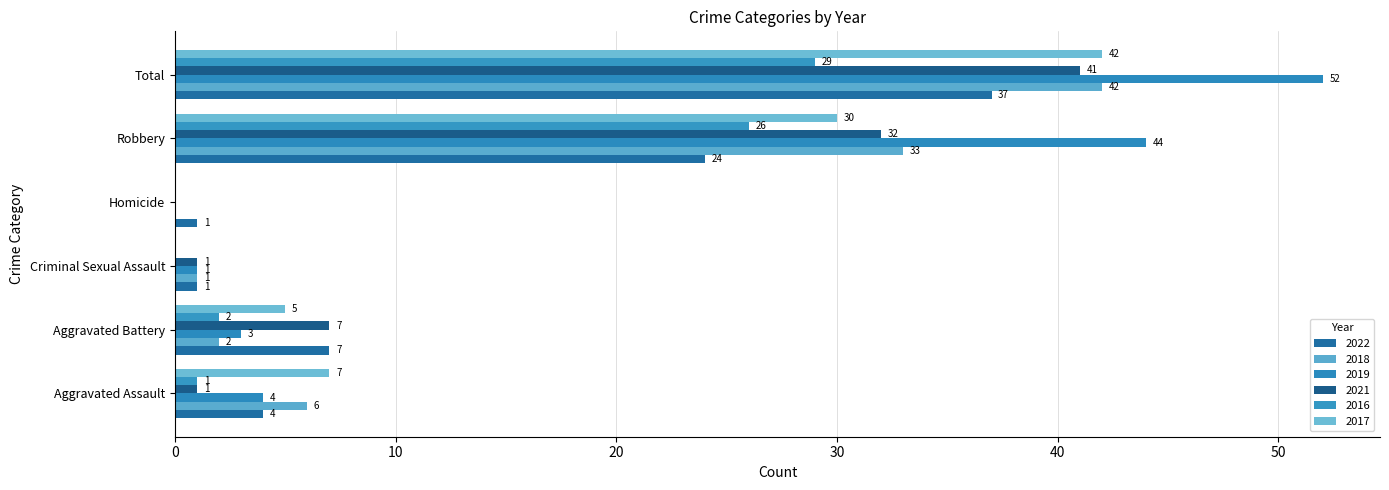

Reading right to left, list all the values displayed in this chart.

2022: 37	24	1	1	7	4
2018: 42	33	0	1	2	6
2019: 52	44	0	1	3	4
2021: 41	32	0	1	7	1
2016: 29	26	0	0	2	1
2017: 42	30	0	0	5	7